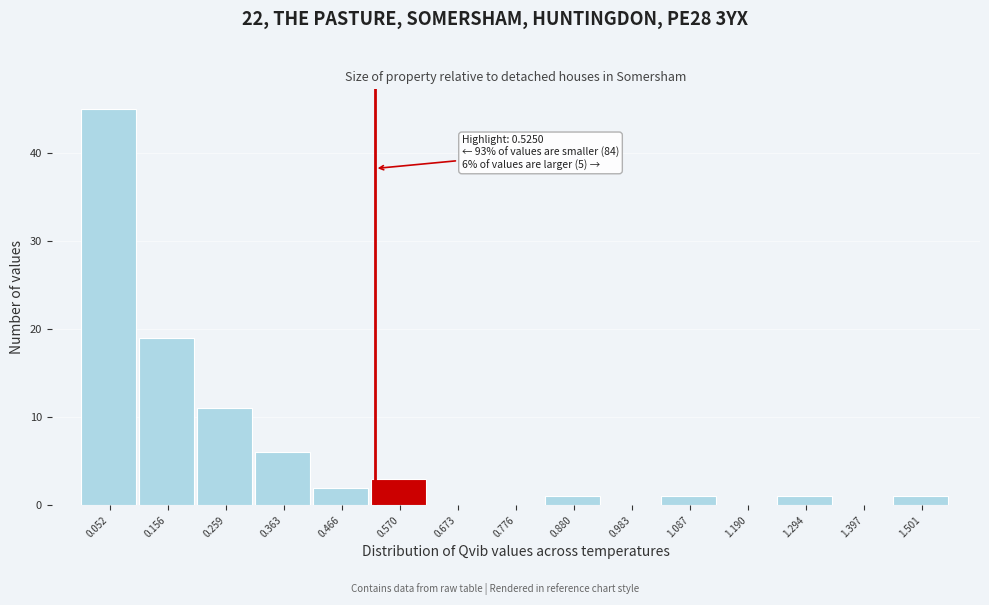

Over which range of the x-axis is the bar tallest?

0.00 to 0.10